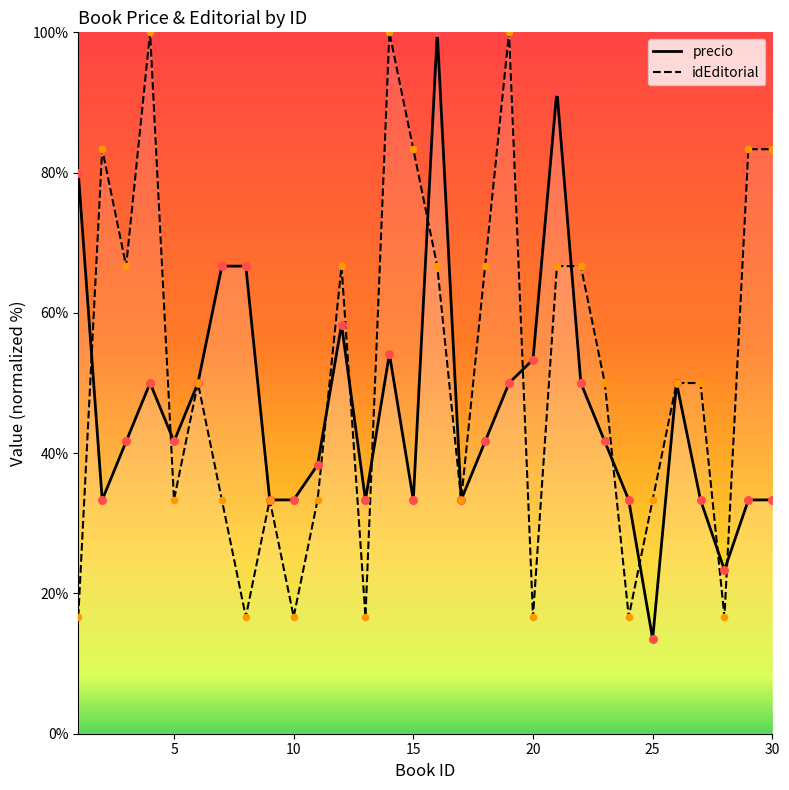

At which category is the sum across all series the highest?

16